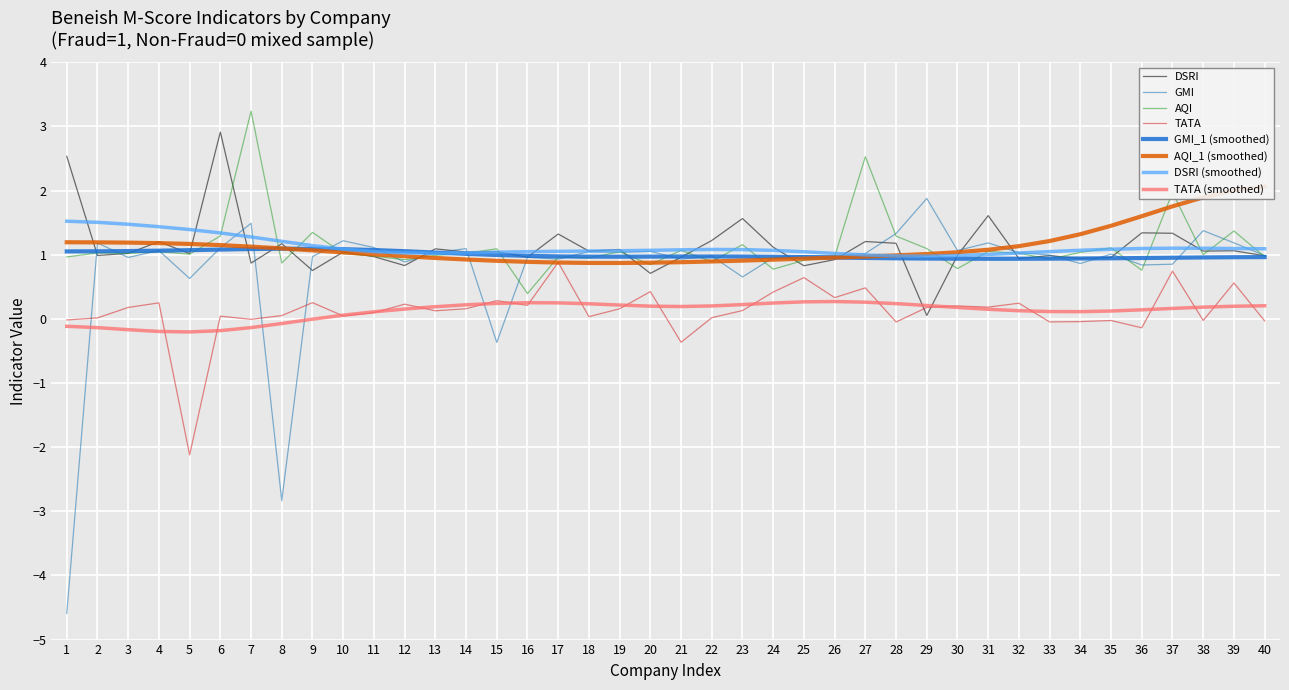

True or false: AQI has more than 1 interior local peaks.

True